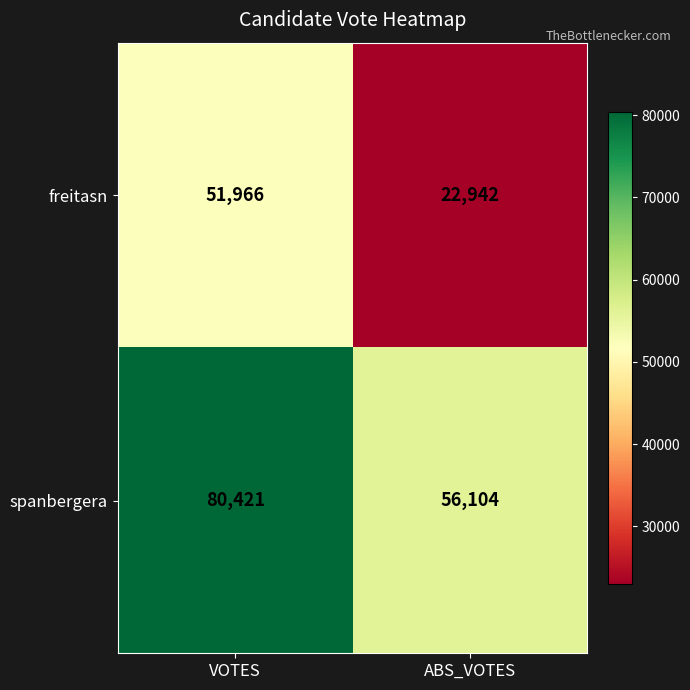

What is the greatest value displayed?

80421